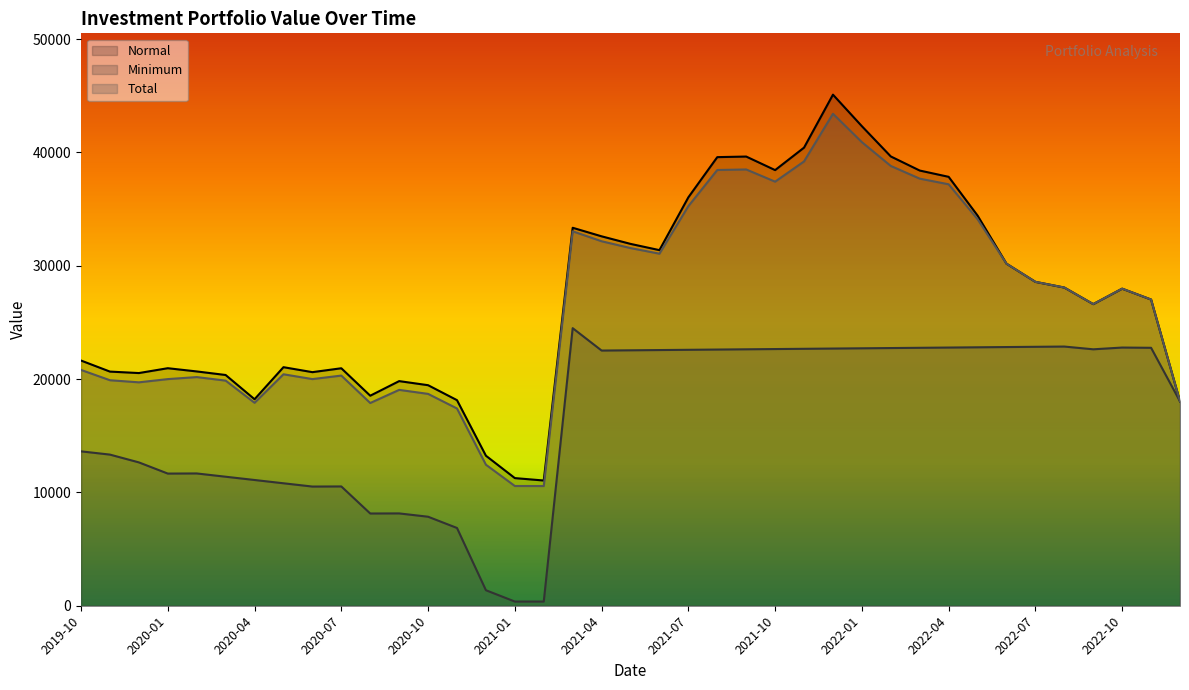

The value of Total at 2021-12-01 is 43413.8. True or false?

True